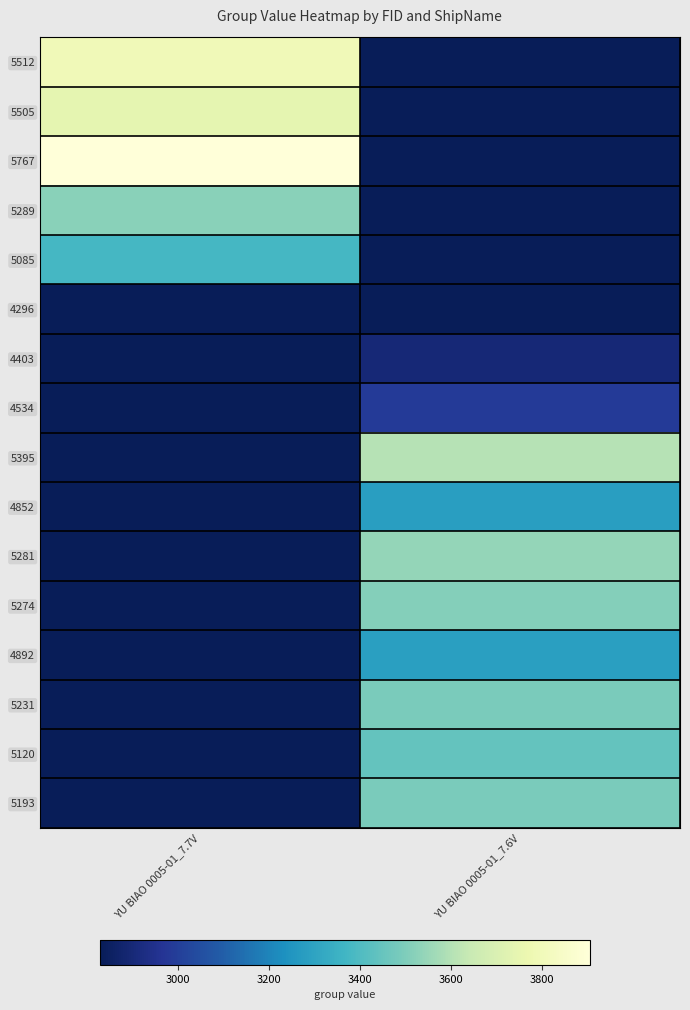

Rank the series at YU BIAO 0005-01_7.6V from highest to lowest value.

5395, 5281, 5274, 5193, 5231, 5120, 4892, 4852, 4534, 4403, 4296, 5512, 5505, 5767, 5289, 5085